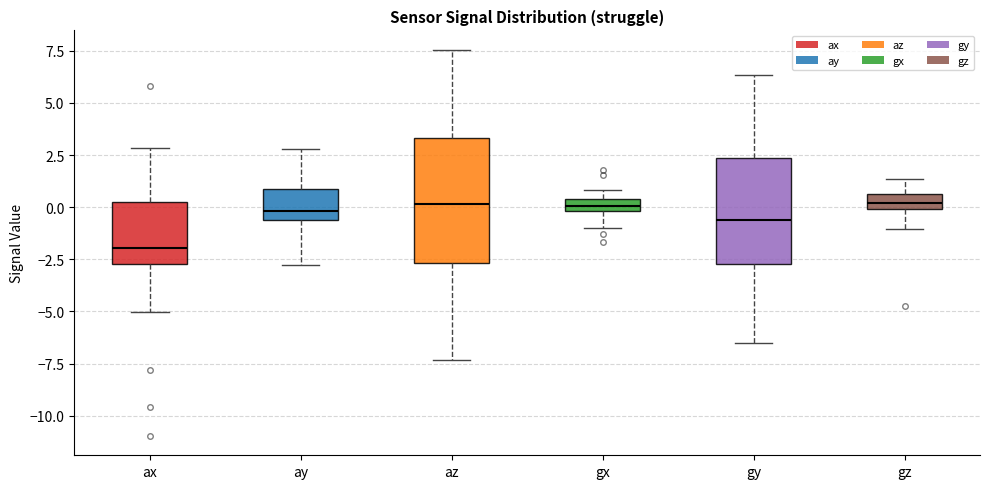

Where does the lower whisker of the box for gz end on the y-axis? The values are not printed on the chart, so give them approximately, as read against the axis.

-1.0